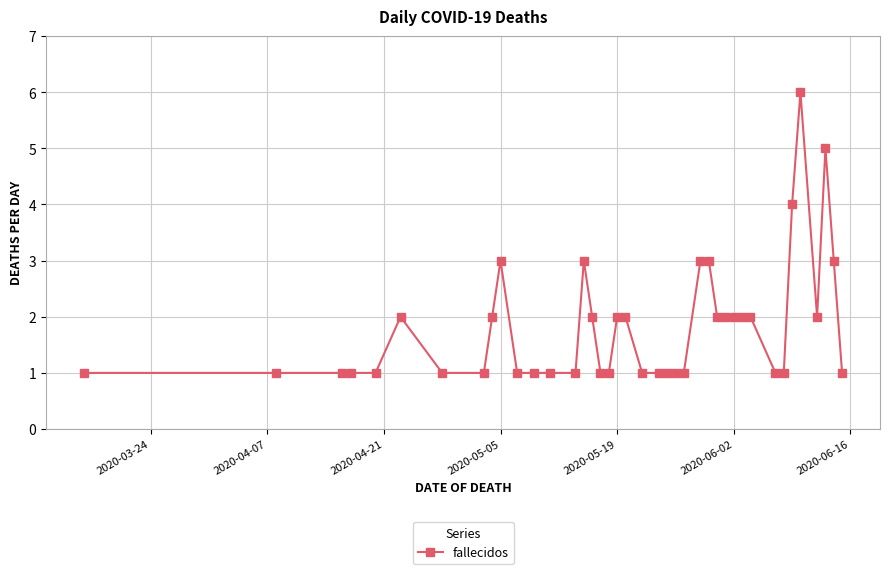

What is the difference between the maximum and minimum values?

5